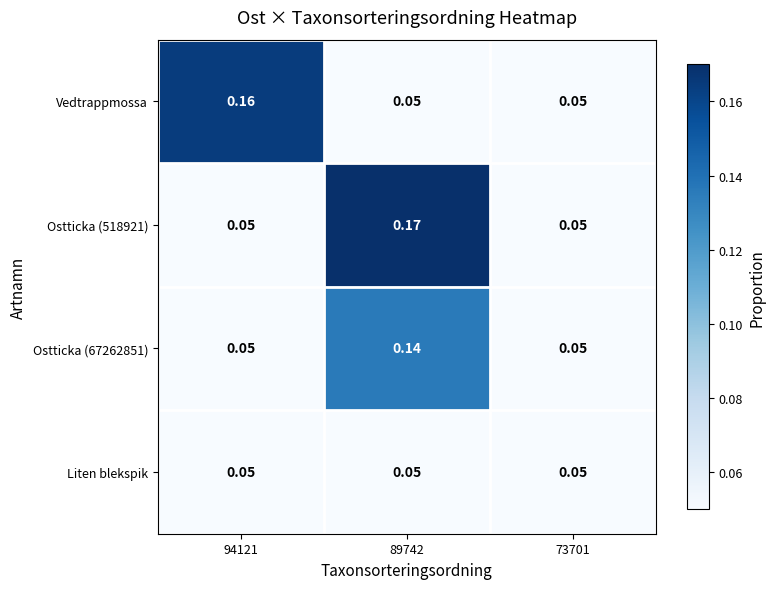

Count the number of data series in this chart.

4